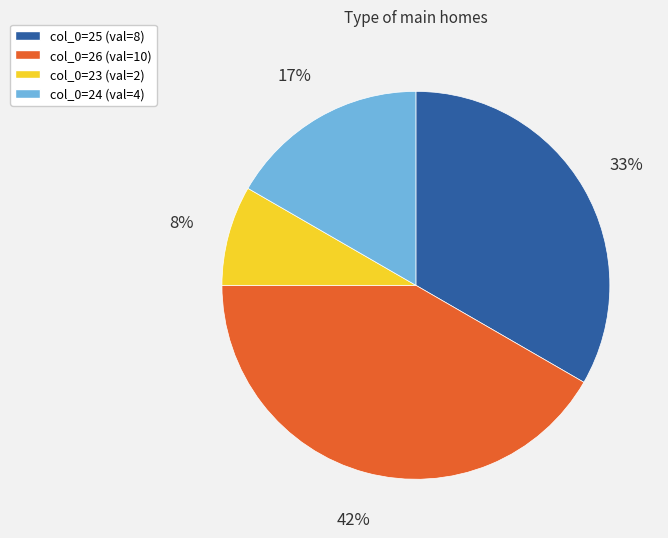

Is there any slice that represents more than half of the pie?

No